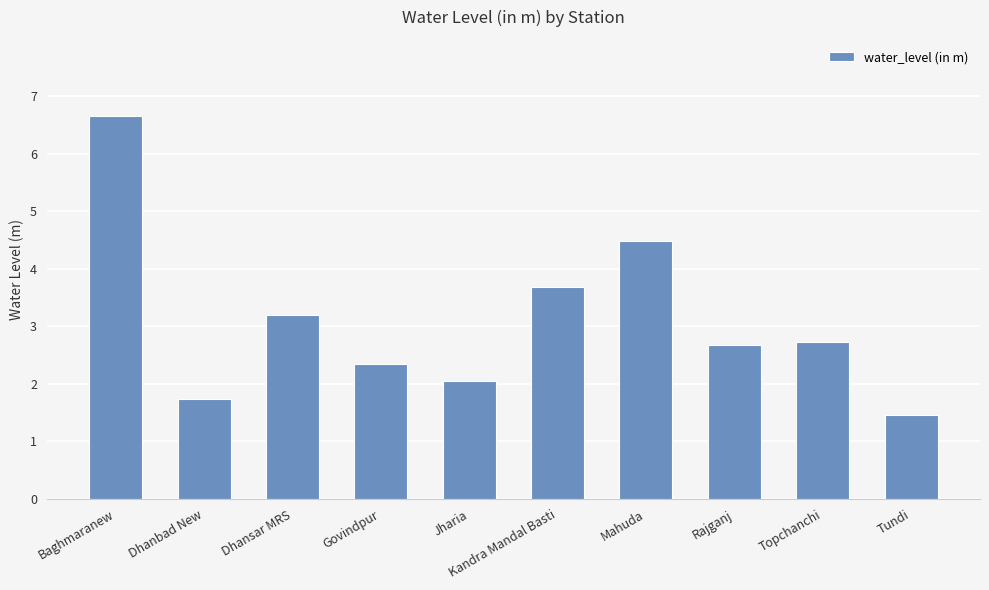

Which label corresponds to the largest value in the chart?

Baghmaranew